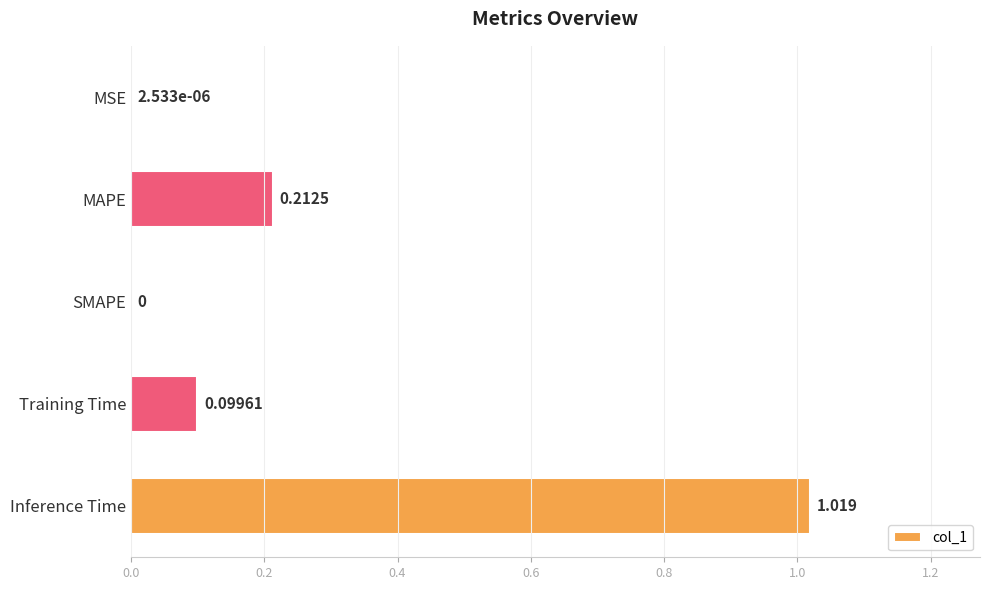

What is the average value?

0.3